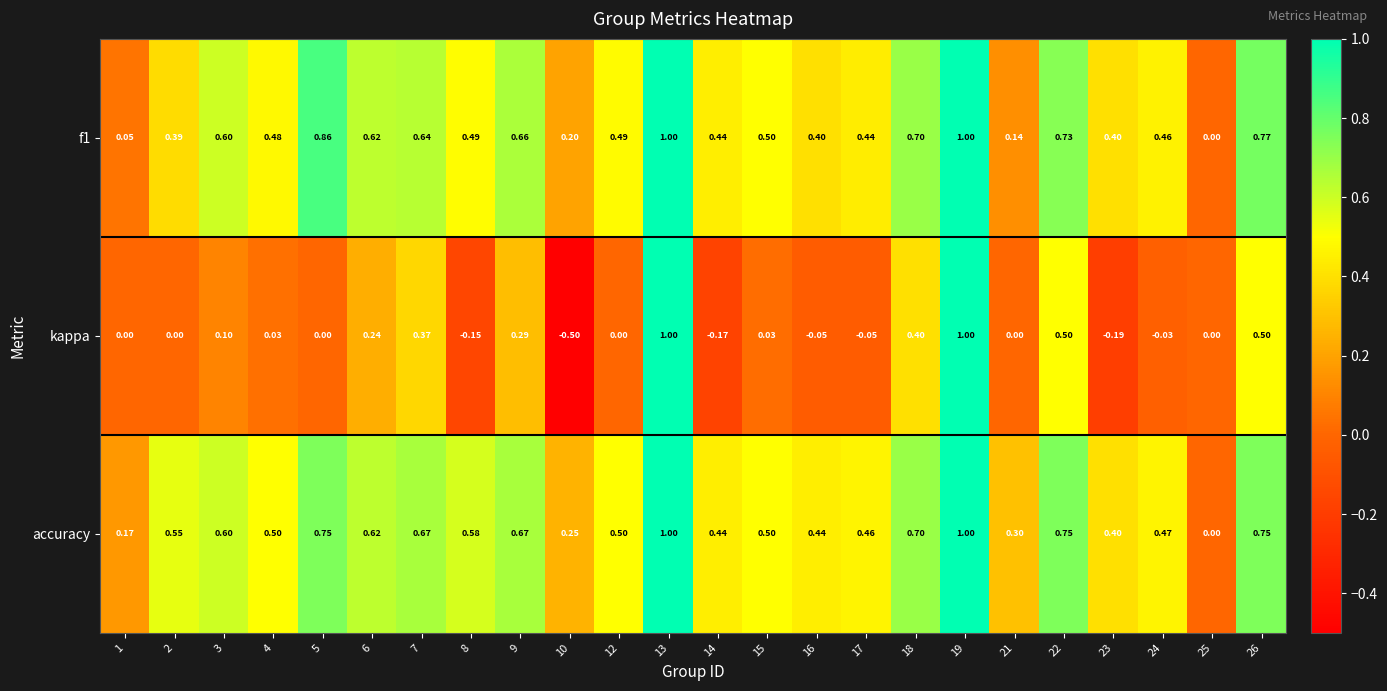

Which series has the largest total across all categories?

accuracy